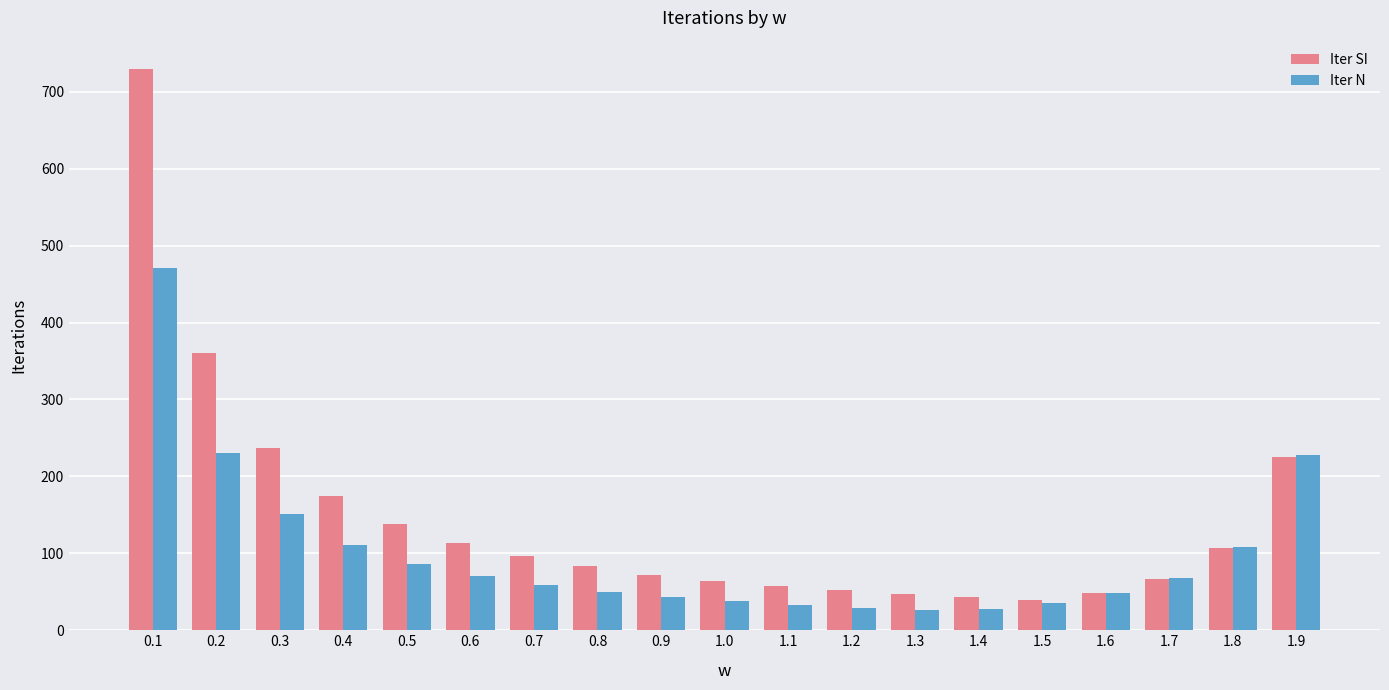

Is the value of Iter N at 1.9 greater than the value of Iter SI at 0.8?

Yes